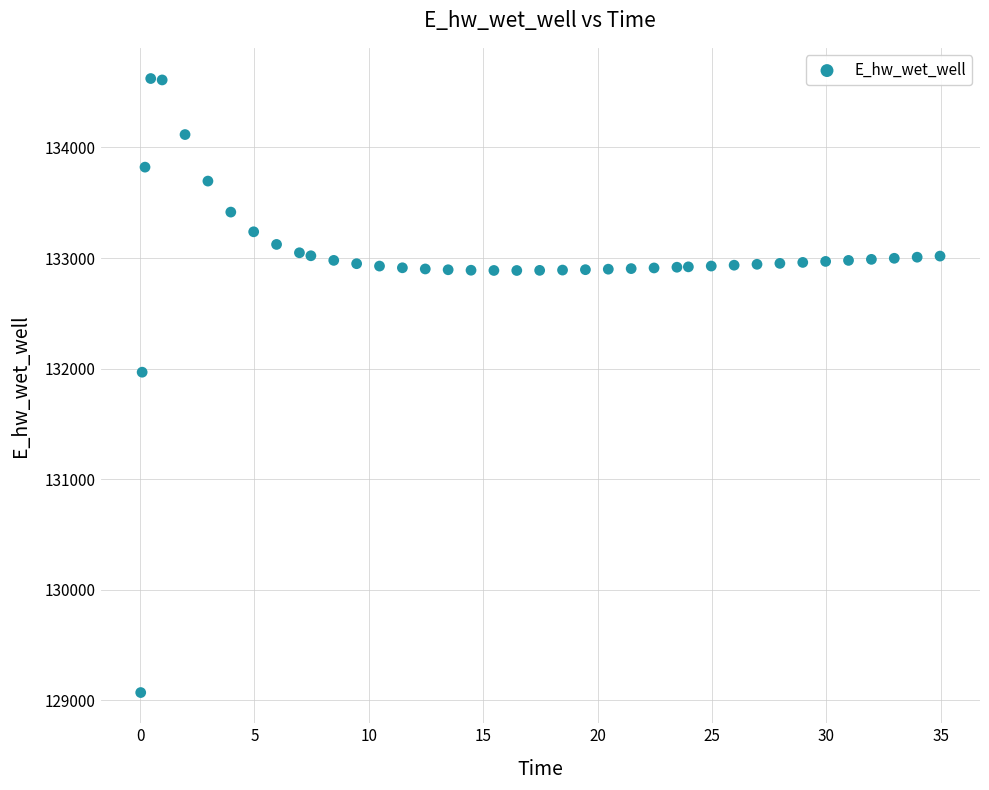

What Y value in the scatter plot is closest to 131846?

131967.0